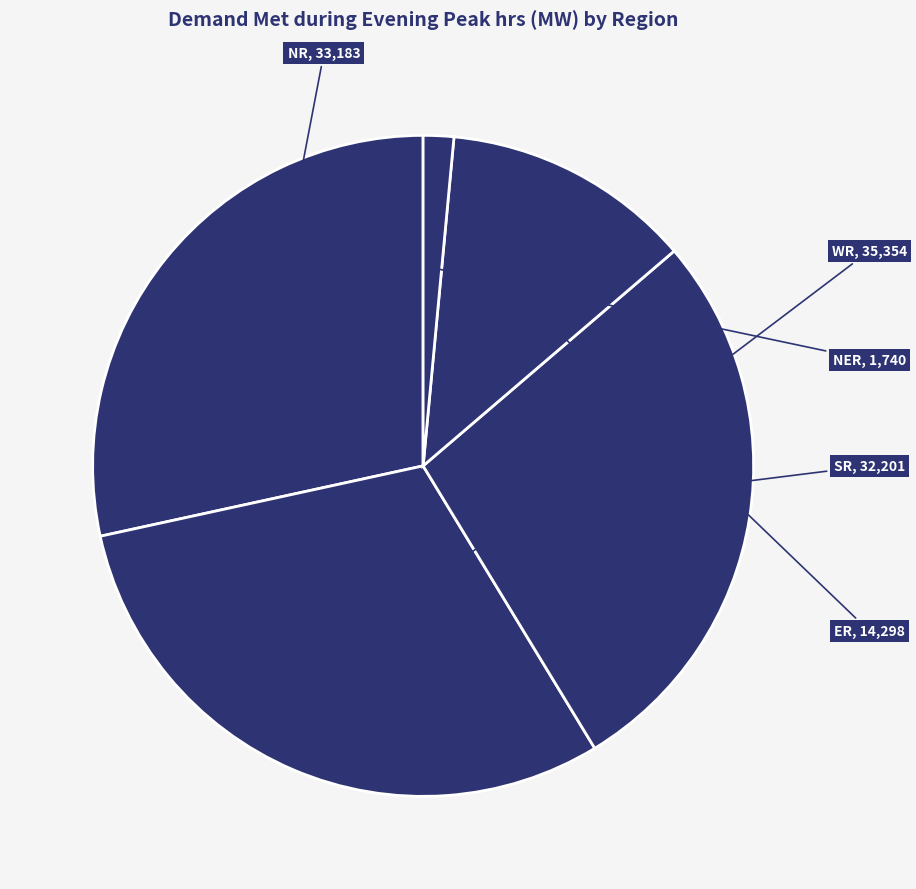

Is it true that NR is 28% of the pie?

True